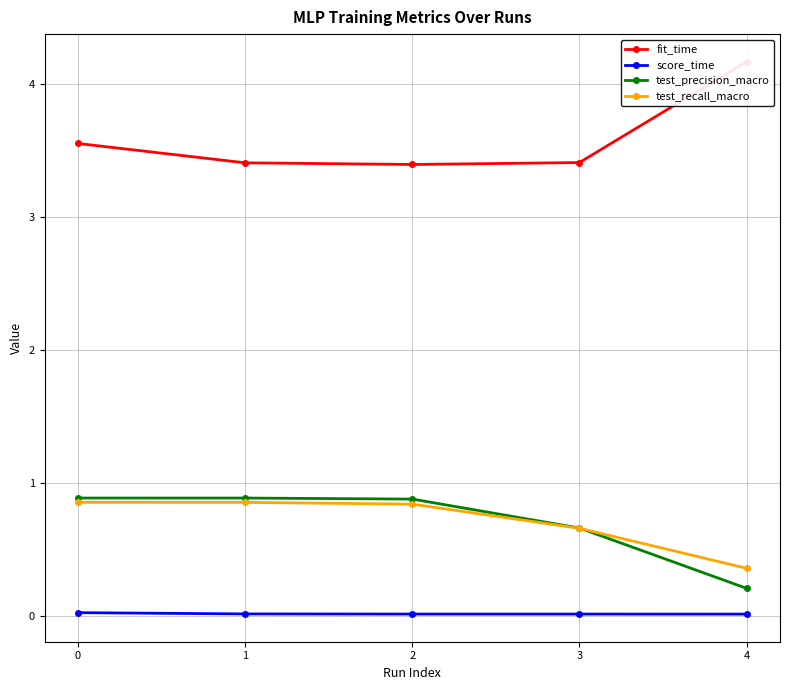

Reading left to right, what are all the values shown in this chart?

fit_time: 3.6	3.4	3.4	3.4	4.2
score_time: 0.0	0.0	0.0	0.0	0.0
test_precision_macro: 0.9	0.9	0.9	0.7	0.2
test_recall_macro: 0.9	0.9	0.8	0.7	0.4